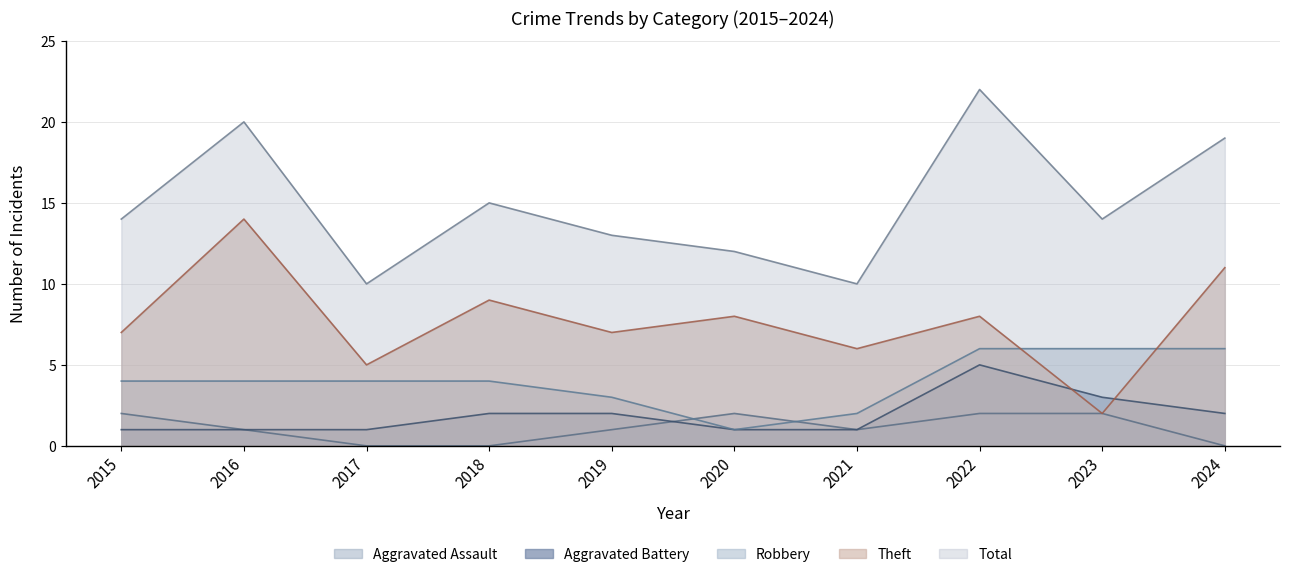

What is the difference between the Robbery values at 2016 and 2019?

1